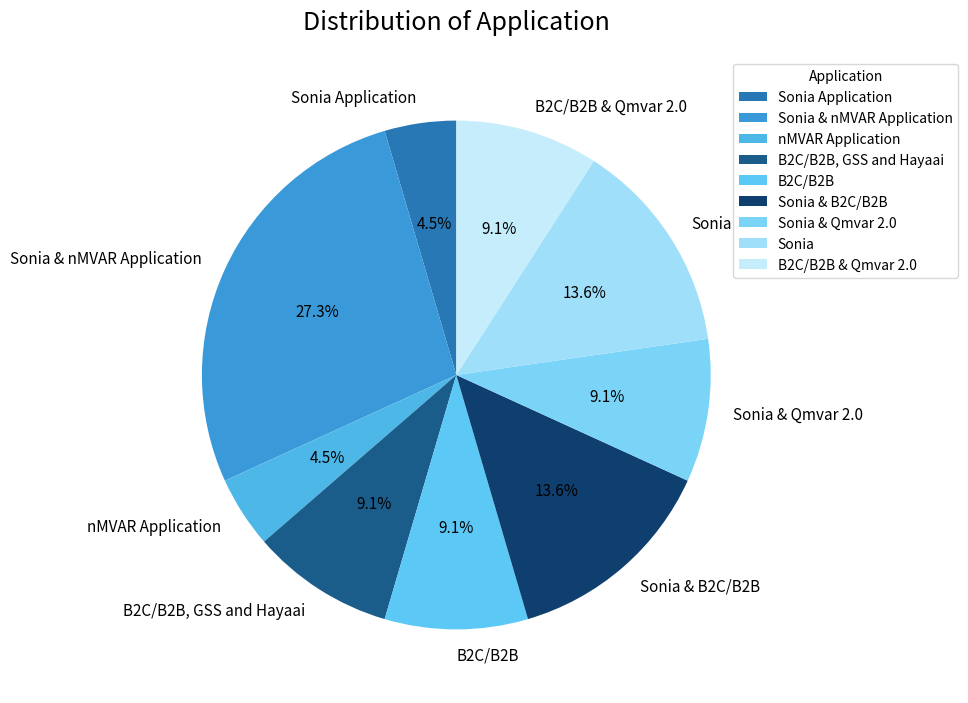

To the nearest percent, what is the average slice percentage?

11%